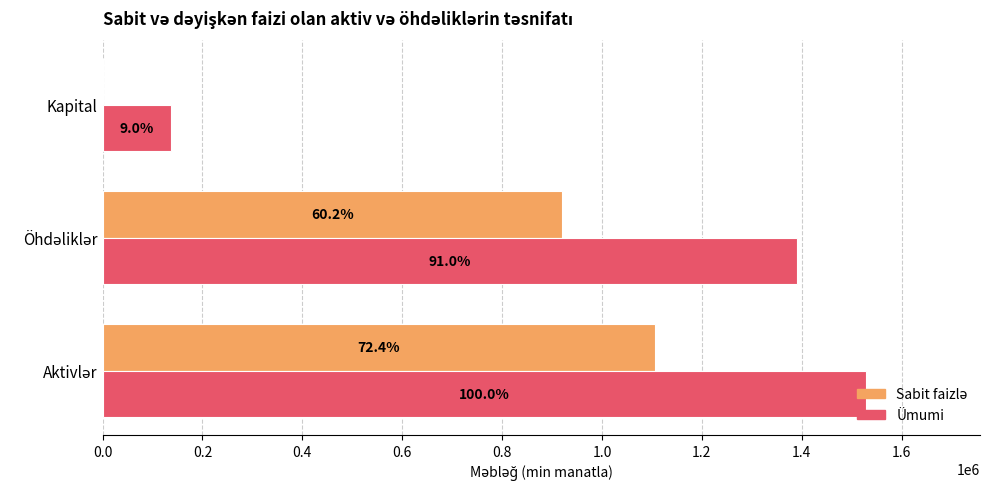

List the series in order of their overall mean, lowest first.

Sabit faizlə, Ümumi